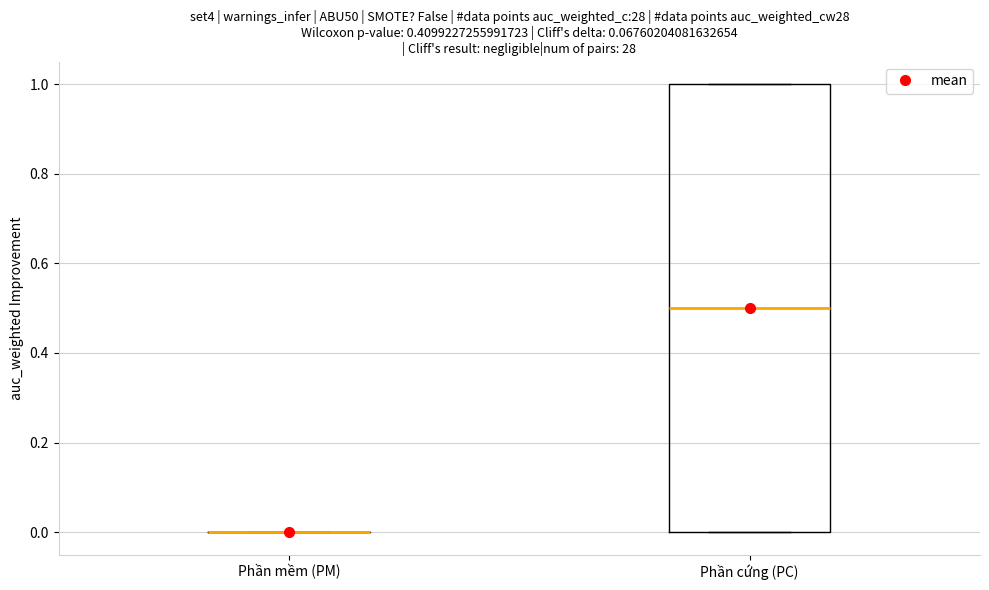

Reading left to right, transcribe this box plot: for each box, give where its median line is, the range the box spans, and where its two whiskers end, as read against the y-axis. The values are not printed on the chart, so give them approximately, as read against the axis.

Phần mềm (PM): box collapsed to a line at 0.0, whiskers 0.0 to 0.0
Phần cứng (PC): median 0.5, box 0.0 to 1.0, whiskers 0.0 to 1.0